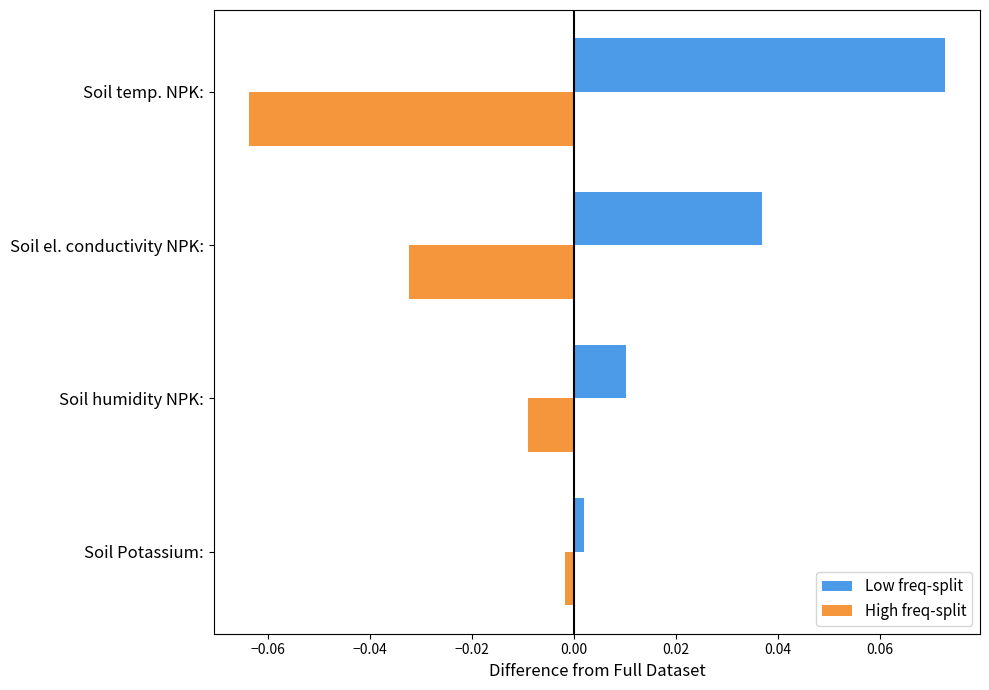

At how many categories does at least one series exceed 0?

4